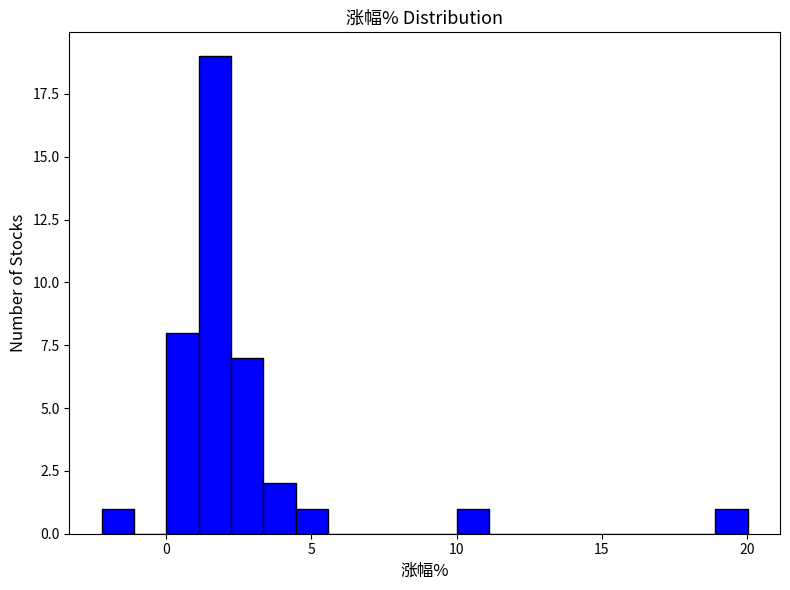

Around what value on the x-axis is the tallest bar? Give the approximate position of its centre, as read against the axis.

1.5